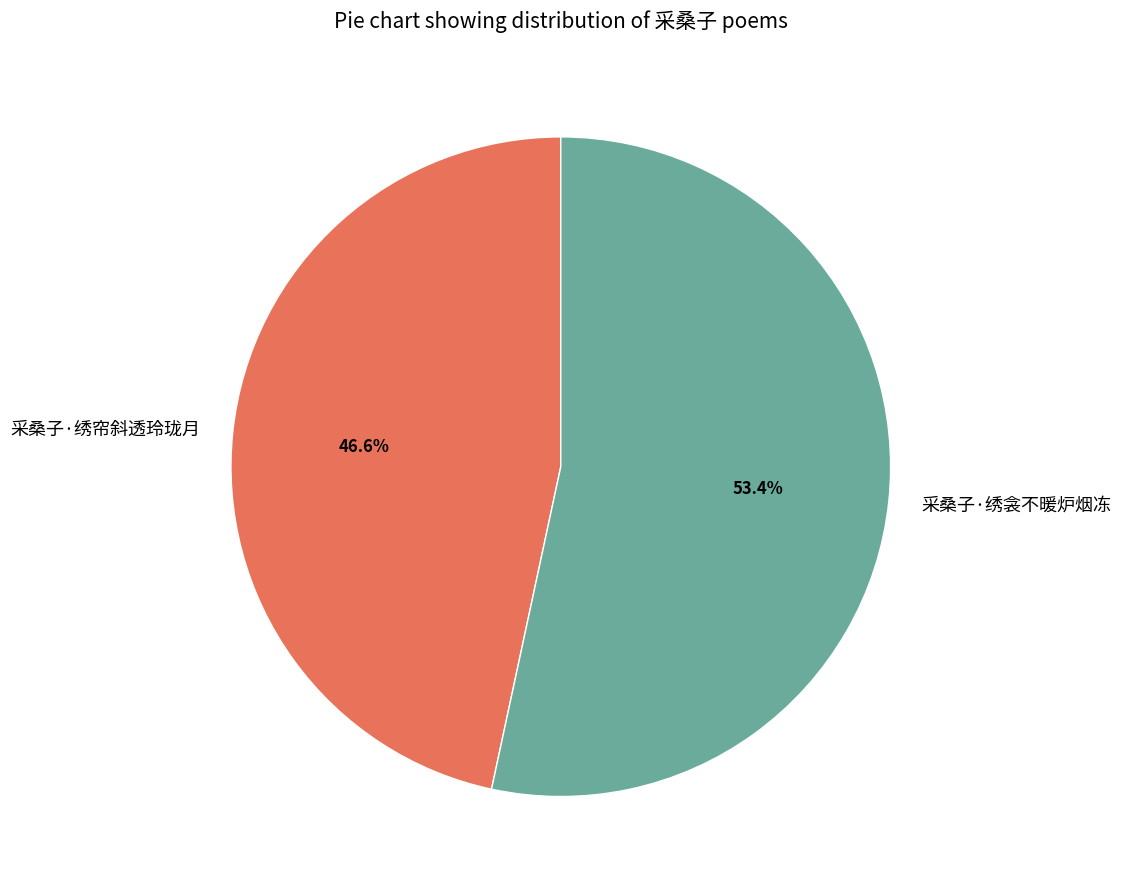

Is there any slice that represents more than half of the pie?

Yes